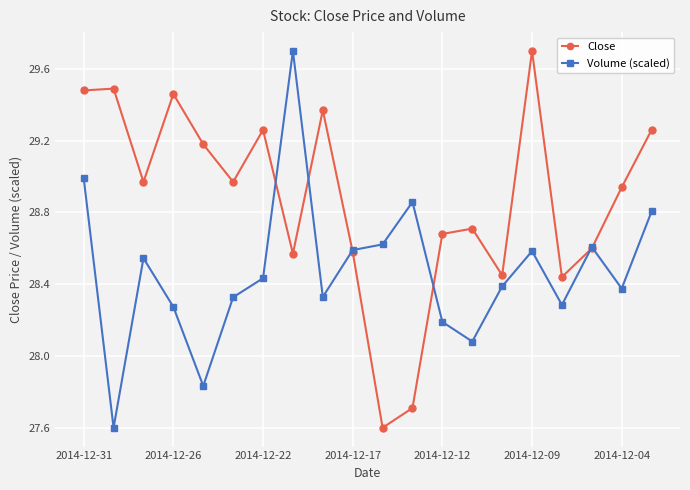

What is the lowest value of the Volume (scaled) series?

27.6